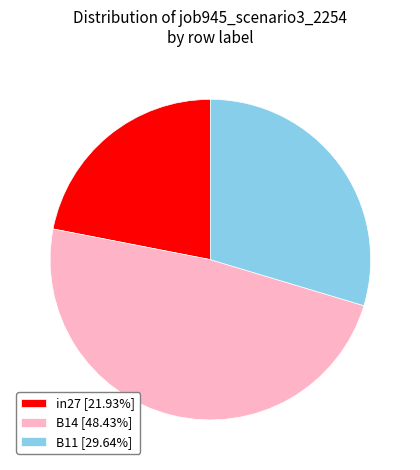

Is there any slice that represents more than half of the pie?

No